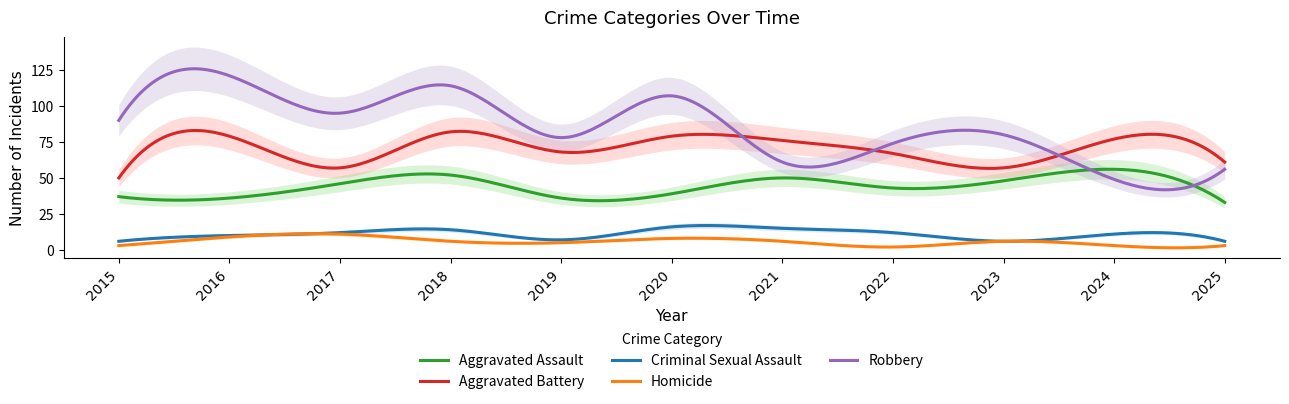

True or false: Robbery and Homicide intersect in this chart.

False